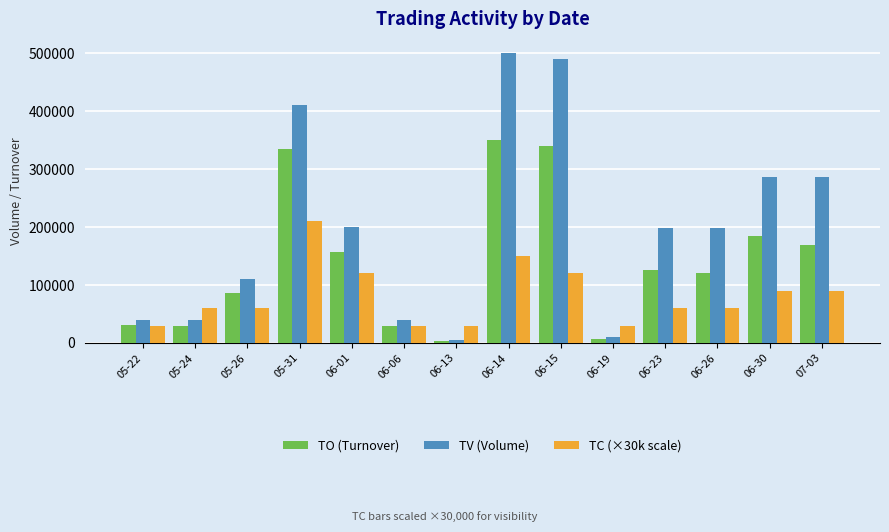

Which series has the largest total across all categories?

TV (Volume)